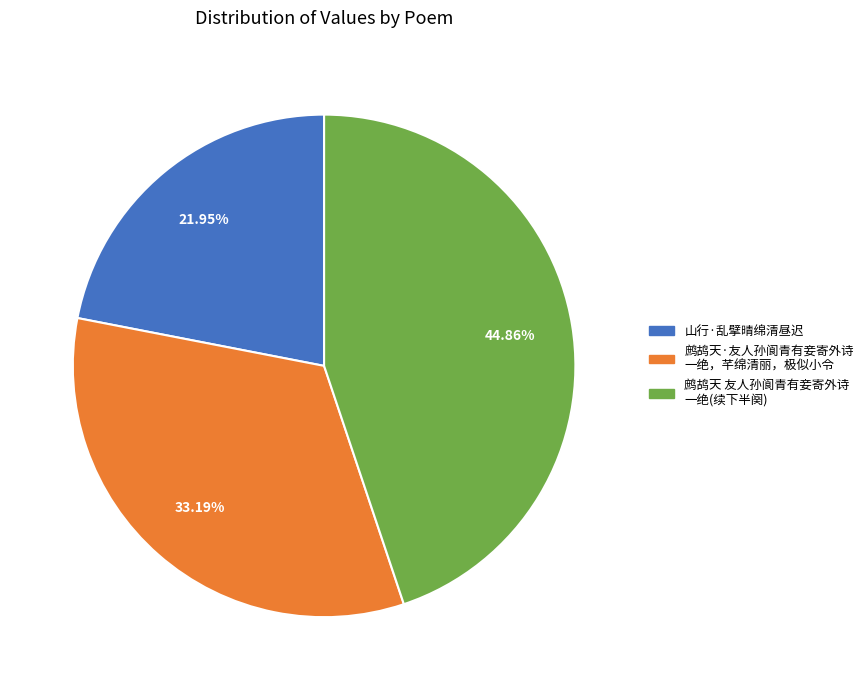

Approximately how many times larger is the value at 鹧鸪天·友人孙阆青有妾寄外诗 一绝，芊绵清丽，极似小令 compared to 鹧鸪天 友人孙阆青有妾寄外诗 一绝(续下半阕)?

0.7